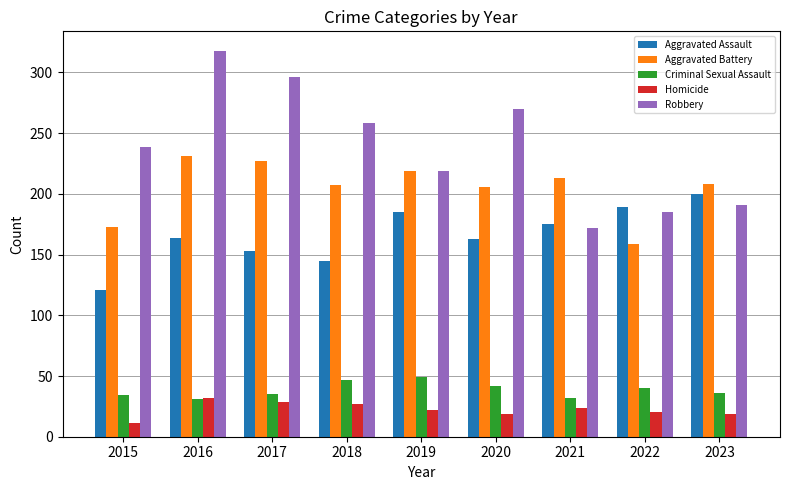

Is the value of Aggravated Assault at 2018 greater than the value of Robbery at 2020?

No